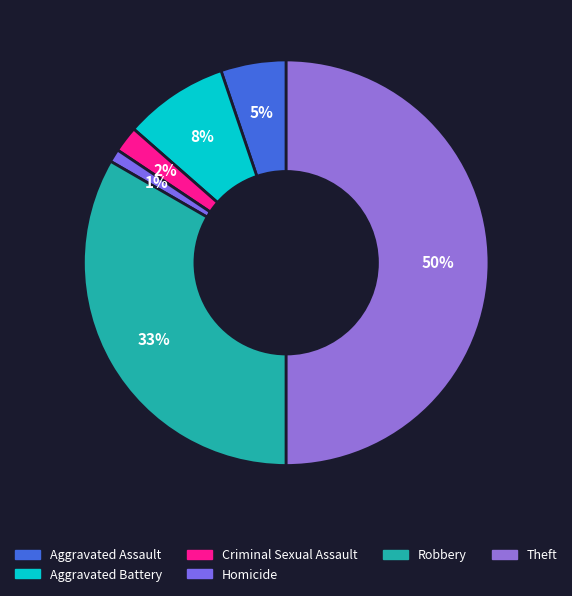

What is the total percentage of Aggravated Battery and Theft?

58.3%